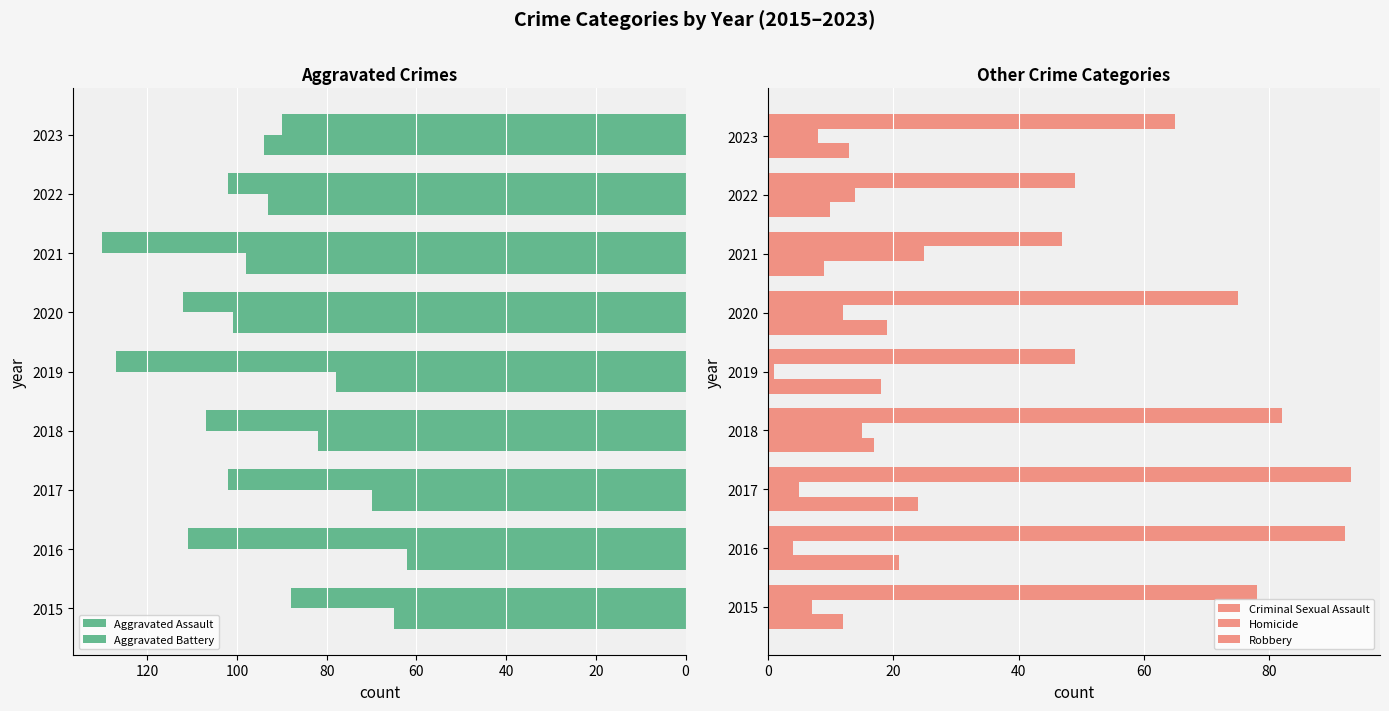

What is the greatest value displayed?

130